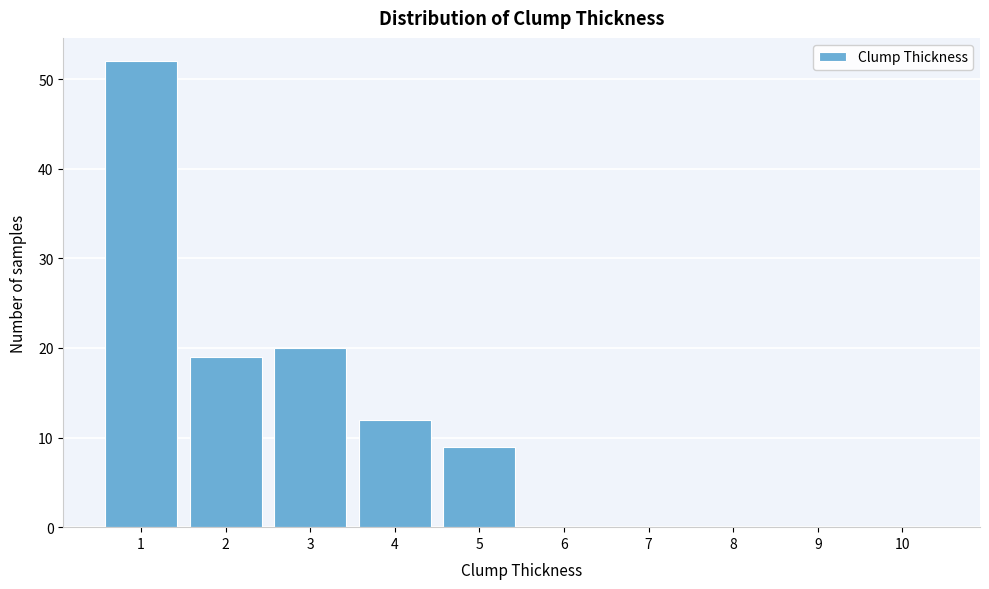

What is the height of the bar covering 4.5 to 5.5 on the x-axis? The values are not printed on the chart, so give them approximately, as read against the axis.

9